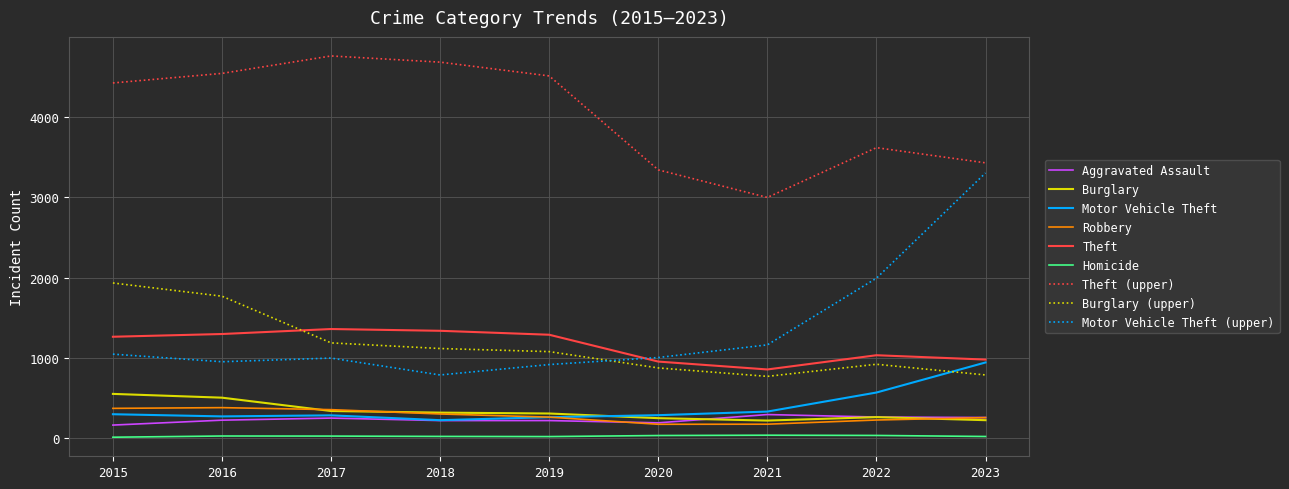

Does the chart display data point markers on the line(s)?

No